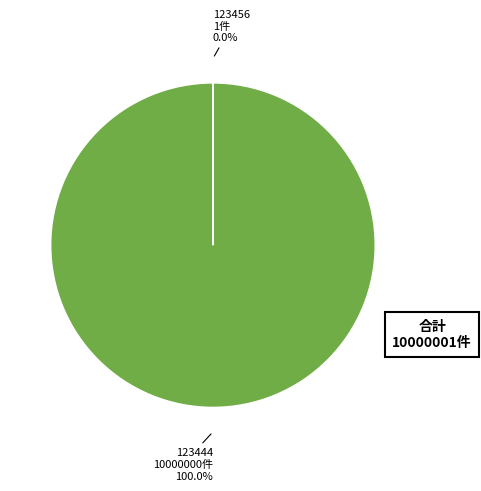

Which slice is the largest?

123444